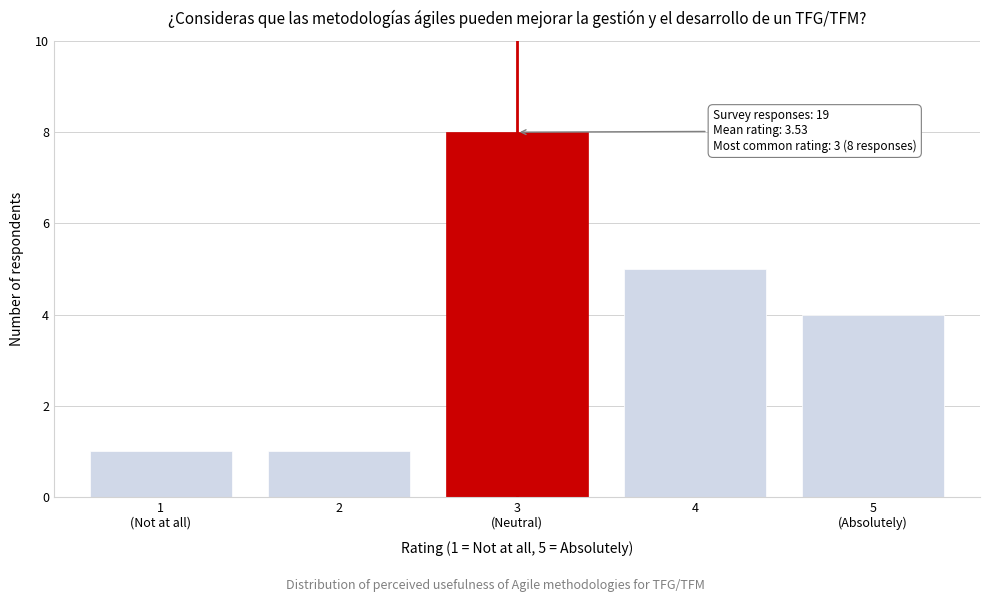

Reading left to right, list all the values displayed in this chart.

1	1	8	5	4